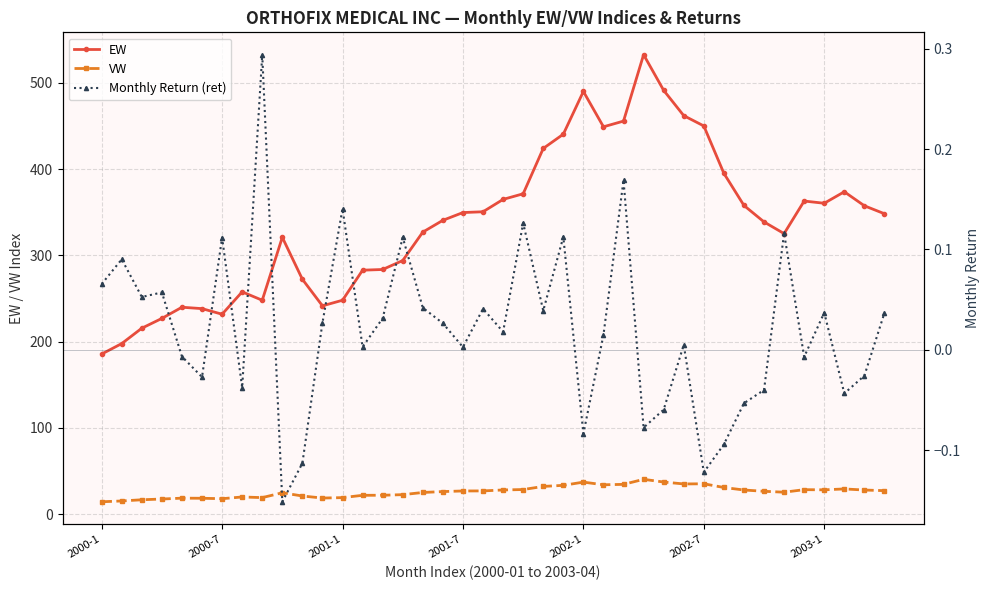

At which category is the sum across all series the highest?

27